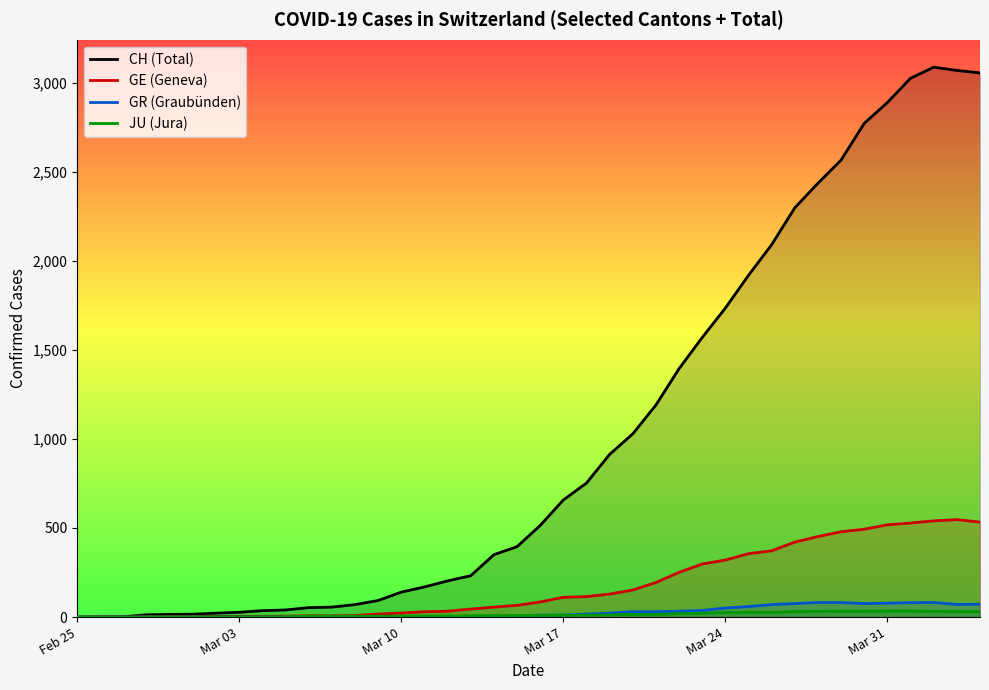

What are all the series names shown in the legend?

CH (Total), GE (Geneva), GR (Graubünden), JU (Jura)